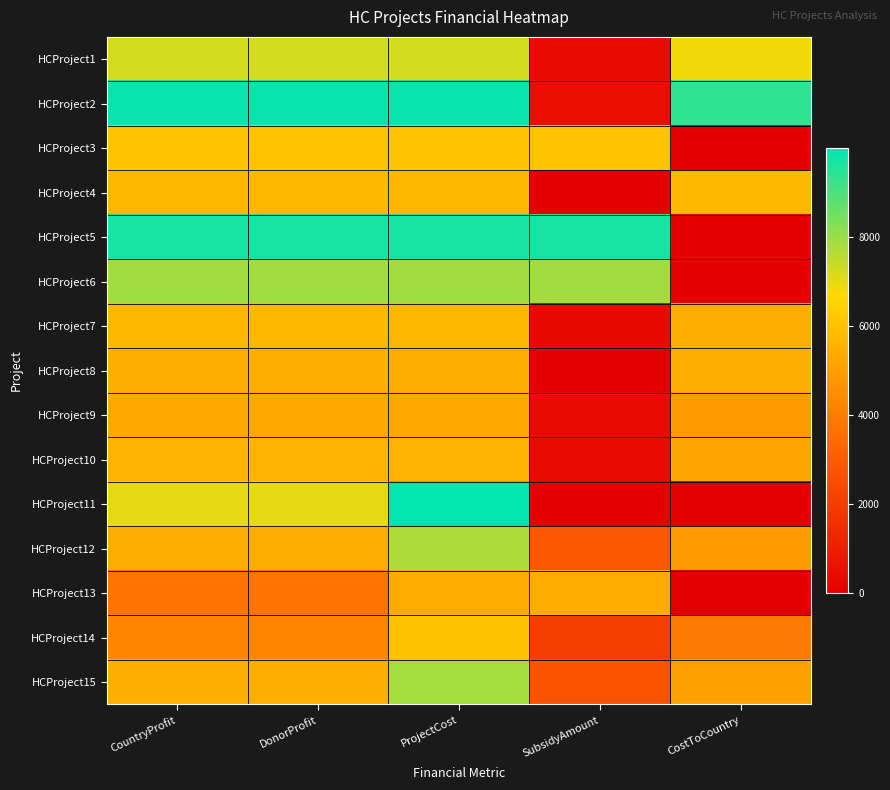

Reading left to right, what are all the values shown in this chart?

HCProject1: CountryProfit=7240.0	DonorProfit=7240.0	ProjectCost=7240.0	SubsidyAmount=408.8	CostToCountry=6831.2
HCProject2: CountryProfit=9852.0	DonorProfit=9852.0	ProjectCost=9852.0	SubsidyAmount=475.3	CostToCountry=9376.7
HCProject3: CountryProfit=6048.0	DonorProfit=6048.0	ProjectCost=6048.0	SubsidyAmount=6048.0	CostToCountry=0.0
HCProject4: CountryProfit=5732.0	DonorProfit=5732.0	ProjectCost=5732.0	SubsidyAmount=0.0	CostToCountry=5732.0
HCProject5: CountryProfit=9691.0	DonorProfit=9691.0	ProjectCost=9691.0	SubsidyAmount=9691.0	CostToCountry=0.0
HCProject6: CountryProfit=7874.0	DonorProfit=7874.0	ProjectCost=7874.0	SubsidyAmount=7874.0	CostToCountry=0.0
HCProject7: CountryProfit=5722.0	DonorProfit=5722.0	ProjectCost=5722.0	SubsidyAmount=349.7	CostToCountry=5372.3
HCProject8: CountryProfit=5464.0	DonorProfit=5464.0	ProjectCost=5464.0	SubsidyAmount=0.0	CostToCountry=5464.0
HCProject9: CountryProfit=5276.0	DonorProfit=5276.0	ProjectCost=5276.0	SubsidyAmount=405.8	CostToCountry=4870.2
HCProject10: CountryProfit=5567.0	DonorProfit=5567.0	ProjectCost=5567.0	SubsidyAmount=421.2	CostToCountry=5145.8
HCProject11: CountryProfit=6993.0	DonorProfit=6993.0	ProjectCost=9991.0	SubsidyAmount=0.0	CostToCountry=0.0
HCProject12: CountryProfit=5399.0	DonorProfit=5399.0	ProjectCost=7713.0	SubsidyAmount=2836.1	CostToCountry=4876.9
HCProject13: CountryProfit=3755.0	DonorProfit=3755.0	ProjectCost=5365.0	SubsidyAmount=5365.0	CostToCountry=0.0
HCProject14: CountryProfit=4198.0	DonorProfit=4198.0	ProjectCost=5998.0	SubsidyAmount=2075.4	CostToCountry=3922.6
HCProject15: CountryProfit=5468.0	DonorProfit=5468.0	ProjectCost=7812.0	SubsidyAmount=2731.2	CostToCountry=5080.8